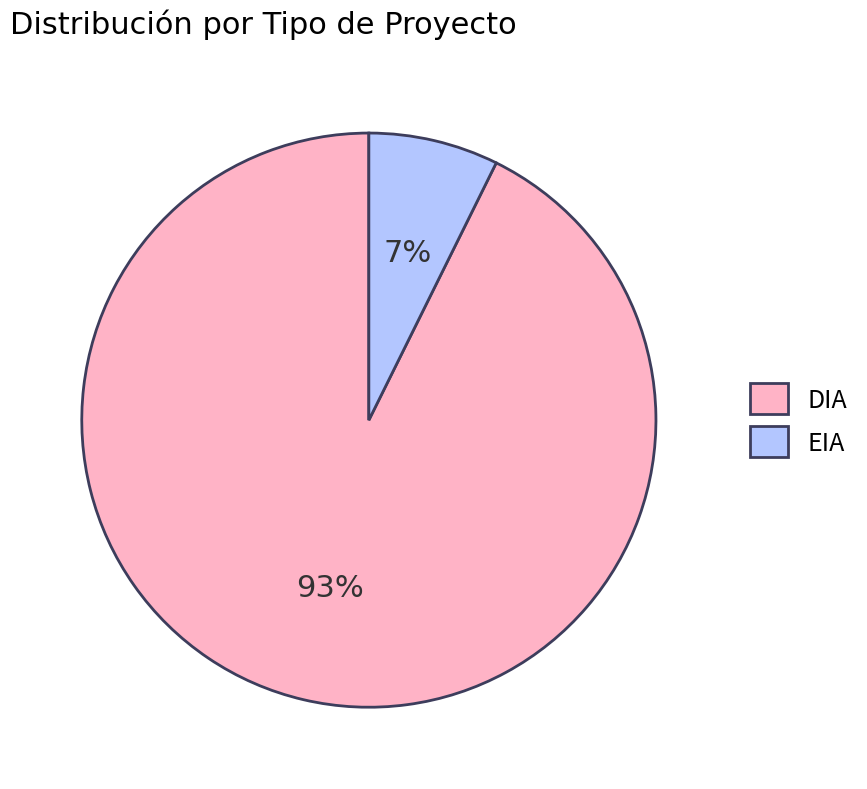

To the nearest percent, what portion does DIA represent?

93%